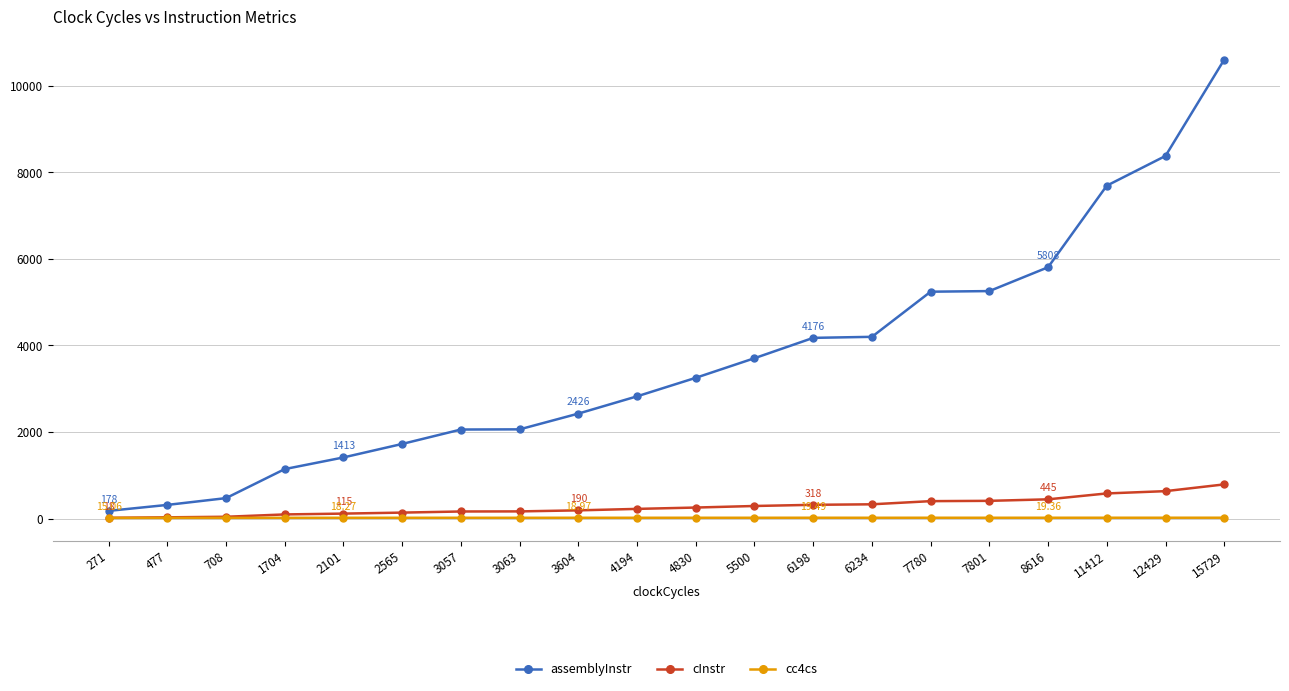

True or false: assemblyInstr has a value of 2720.2 at 3063.

False